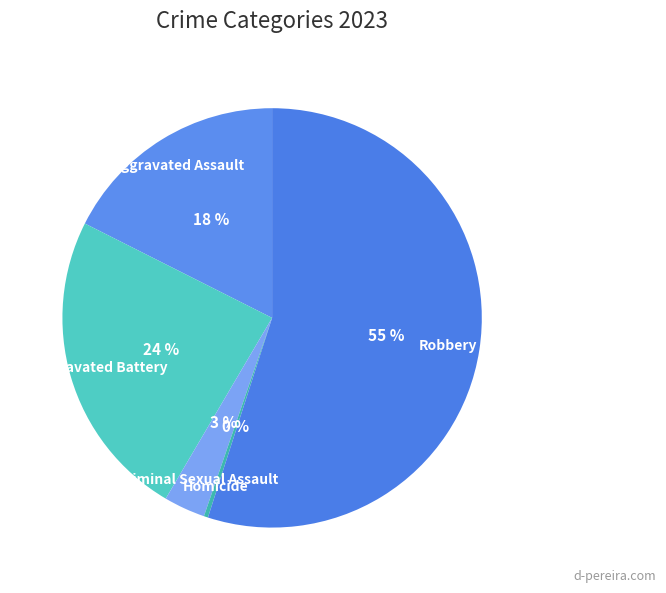

The Aggravated Battery slice represents 24% of the pie. True or false?

True